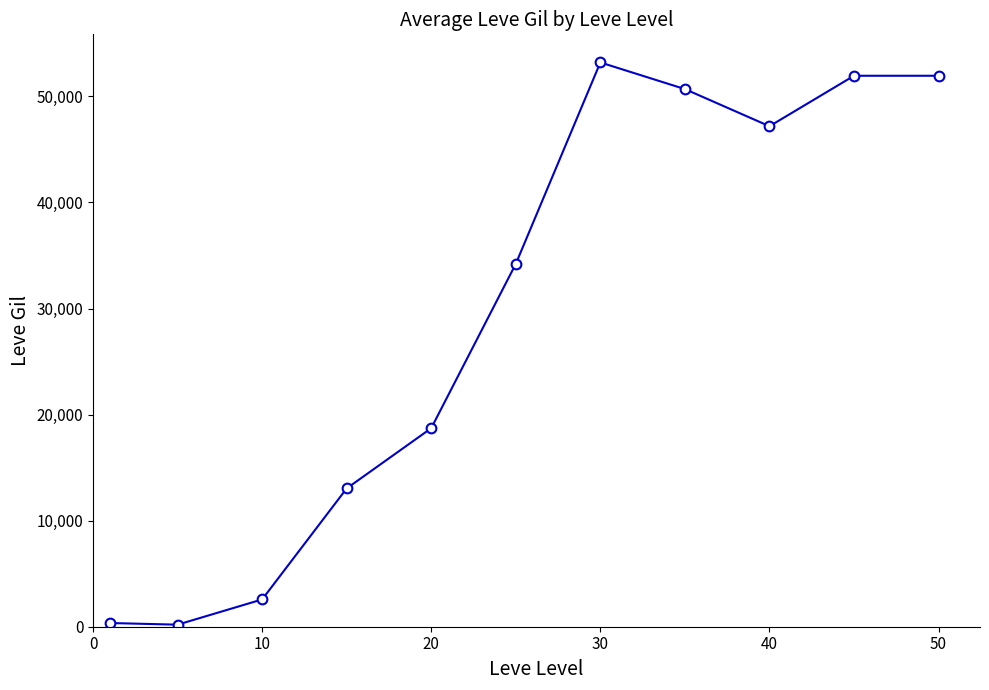

What is the average value?

29460.2